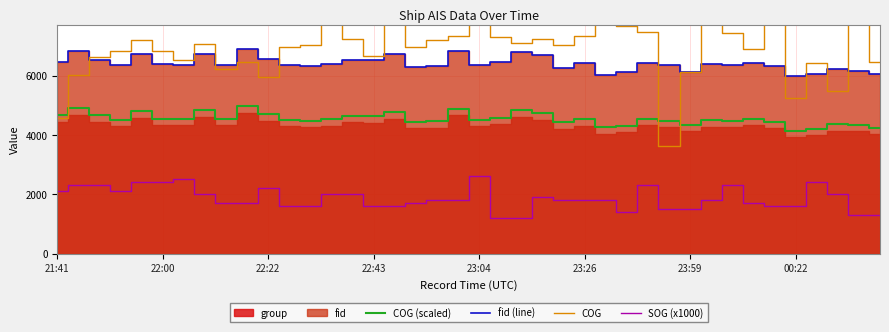

True or false: COG (scaled) and fid (line) cross at least once.

False